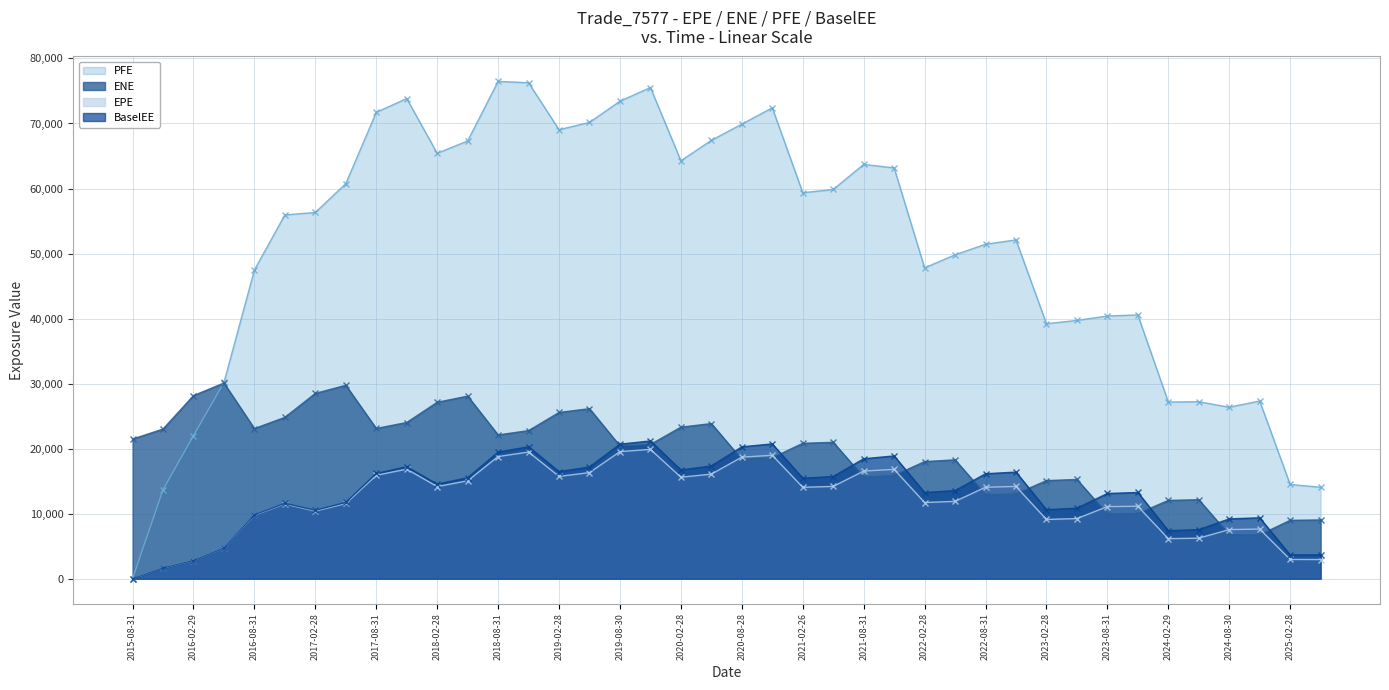

Reading left to right, list all the values displayed in this chart.

EPE: 2015-08-31=0.0	2015-11-30=1651.8	2016-02-29=2794.1	2016-05-31=4696.7	2016-08-31=9767.4	2016-11-30=11496.2	2017-02-28=10404.8	2017-05-31=11570.5	2017-08-31=15905.8	2017-11-30=16852.6	2018-02-28=14169.9	2018-05-31=15060.0	2018-08-31=18790.5	2018-11-30=19481.9	2019-02-28=15733.0	2019-05-31=16321.6	2019-08-30=19547.5	2019-11-29=19891.3	2020-02-28=15610.6	2020-05-29=16082.4	2020-08-28=18697.8	2020-11-30=18979.1	2021-02-26=14059.1	2021-05-28=14196.6	2021-08-31=16551.1	2021-11-30=16815.5	2022-02-28=11720.4	2022-05-31=11896.8	2022-08-31=14066.0	2022-11-30=14184.5	2023-02-28=9116.9	2023-05-31=9249.5	2023-08-31=11089.3	2023-11-30=11137.6	2024-02-29=6164.2	2024-05-31=6239.2	2024-08-30=7555.4	2024-11-29=7635.0	2025-02-28=2966.3	2025-05-30=2954.6
ENE: 2015-08-31=21471.0	2015-11-30=23015.8	2016-02-29=28155.7	2016-05-31=30090.6	2016-08-31=23088.9	2016-11-30=24815.8	2017-02-28=28494.6	2017-05-31=29743.3	2017-08-31=23101.7	2017-11-30=24021.8	2018-02-28=27128.4	2018-05-31=28077.4	2018-08-31=22108.5	2018-11-30=22773.4	2019-02-28=25565.5	2019-05-31=26146.8	2019-08-30=20417.5	2019-11-29=20644.1	2020-02-28=23301.5	2020-05-29=23855.1	2020-08-28=18344.9	2020-11-30=18600.7	2021-02-26=20819.1	2021-05-28=20979.1	2021-08-31=15623.3	2021-11-30=15878.6	2022-02-28=18004.8	2022-05-31=18283.4	2022-08-31=12917.4	2022-11-30=13037.7	2023-02-28=15088.7	2023-05-31=15260.2	2023-08-31=9953.1	2023-11-30=10017.6	2024-02-29=12041.6	2024-05-31=12150.4	2024-08-30=6765.7	2024-11-29=6735.1	2025-02-28=8980.5	2025-05-30=9038.6
PFE: 2015-08-31=0.0	2015-11-30=13681.7	2016-02-29=21992.3	2016-05-31=30178.2	2016-08-31=47475.9	2016-11-30=55947.3	2017-02-28=56312.1	2017-05-31=60758.2	2017-08-31=71715.6	2017-11-30=73834.8	2018-02-28=65412.9	2018-05-31=67316.1	2018-08-31=76476.1	2018-11-30=76260.6	2019-02-28=69039.2	2019-05-31=70167.6	2019-08-30=73425.3	2019-11-29=75526.9	2020-02-28=64270.5	2020-05-29=67406.1	2020-08-28=69900.0	2020-11-30=72415.4	2021-02-26=59352.0	2021-05-28=59849.2	2021-08-31=63706.9	2021-11-30=63168.6	2022-02-28=47797.0	2022-05-31=49809.4	2022-08-31=51432.1	2022-11-30=52098.9	2023-02-28=39209.0	2023-05-31=39719.6	2023-08-31=40396.7	2023-11-30=40566.6	2024-02-29=27164.2	2024-05-31=27213.8	2024-08-30=26375.4	2024-11-29=27330.4	2025-02-28=14492.9	2025-05-30=14069.0
BaselEE: 2015-08-31=0.0	2015-11-30=1653.7	2016-02-29=2800.6	2016-05-31=4714.7	2016-08-31=9823.8	2016-11-30=11589.6	2017-02-28=10522.1	2017-05-31=11739.0	2017-08-31=16189.7	2017-11-30=17228.4	2018-02-28=14549.4	2018-05-31=15532.7	2018-08-31=19467.1	2018-11-30=20292.0	2019-02-28=16475.0	2019-05-31=17185.0	2019-08-30=20693.1	2019-11-29=21185.6	2020-02-28=16728.4	2020-05-29=17339.7	2020-08-28=20283.3	2020-11-30=20731.9	2021-02-26=15458.2	2021-05-28=15715.1	2021-08-31=18451.0	2021-11-30=18881.6	2022-02-28=13254.9	2022-05-31=13553.0	2022-08-31=16141.7	2022-11-30=16398.0	2023-02-28=10616.8	2023-05-31=10851.8	2023-08-31=13107.8	2023-11-30=13264.0	2024-02-29=7396.4	2024-05-31=7543.4	2024-08-30=9203.6	2024-11-29=9371.0	2025-02-28=3668.3	2025-05-30=3681.5